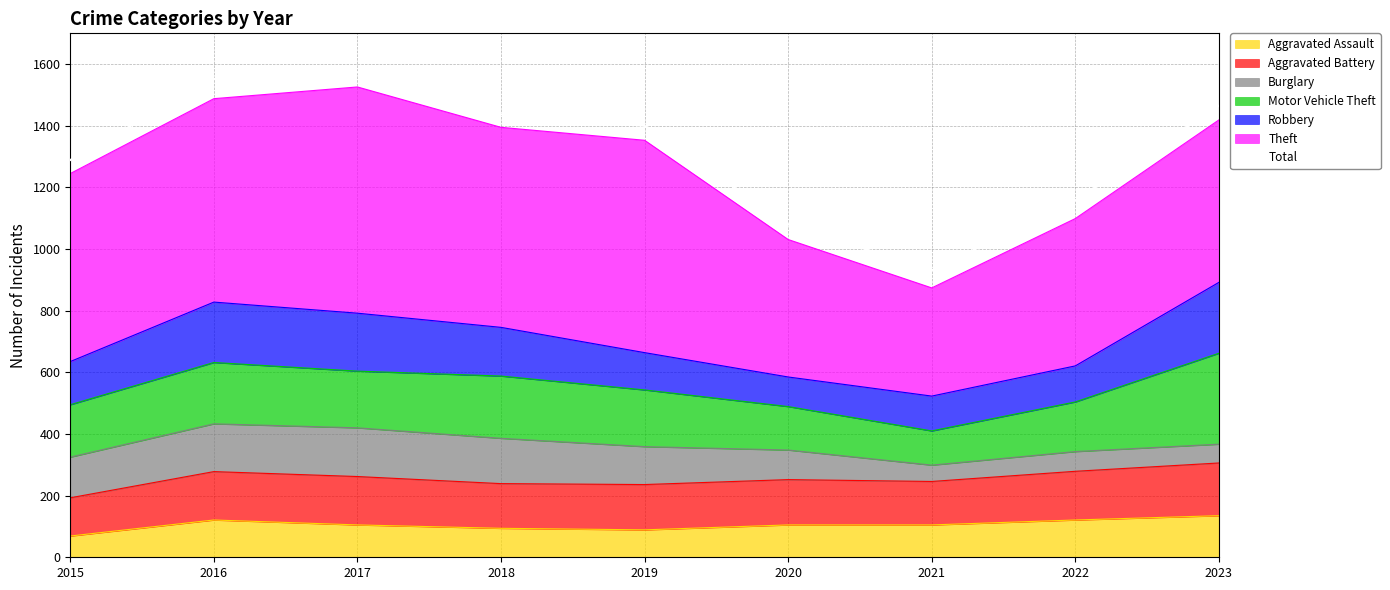

The value at 2016 is 1552. True or false?

True